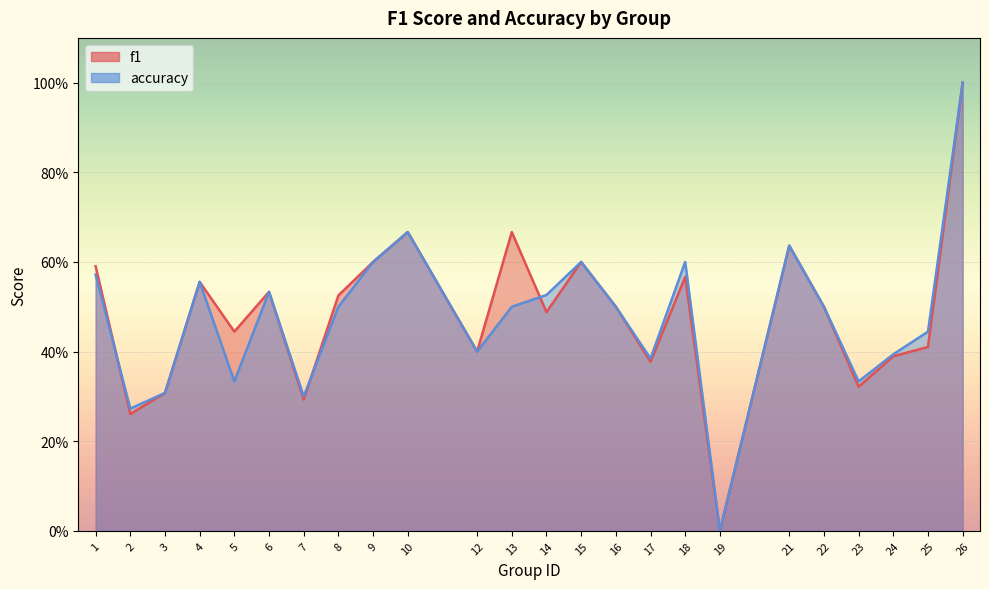

What is the greatest value displayed?

1.0